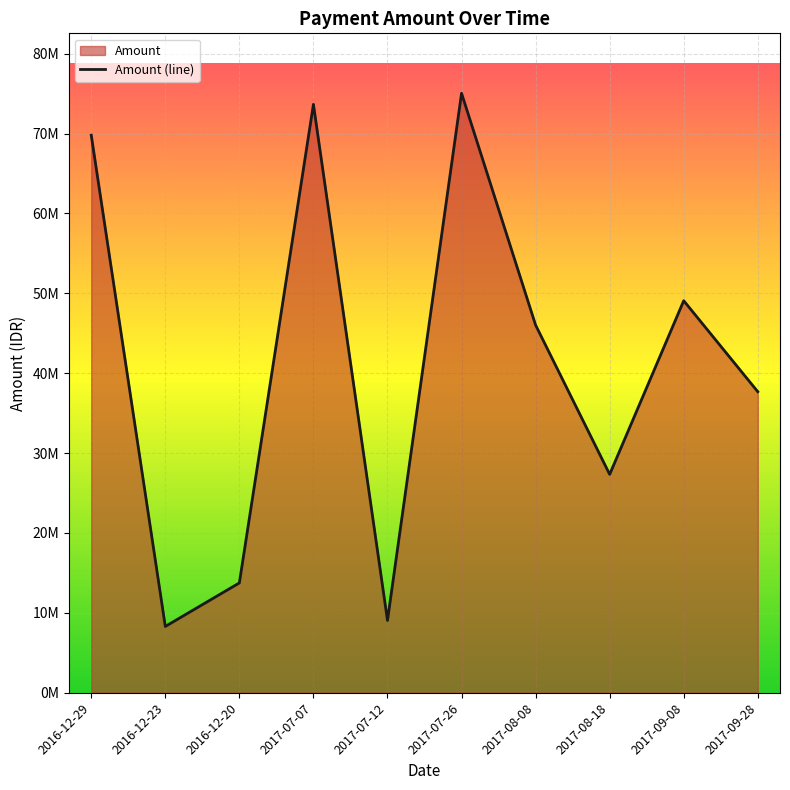

Where is the first local maximum?

2017-07-07